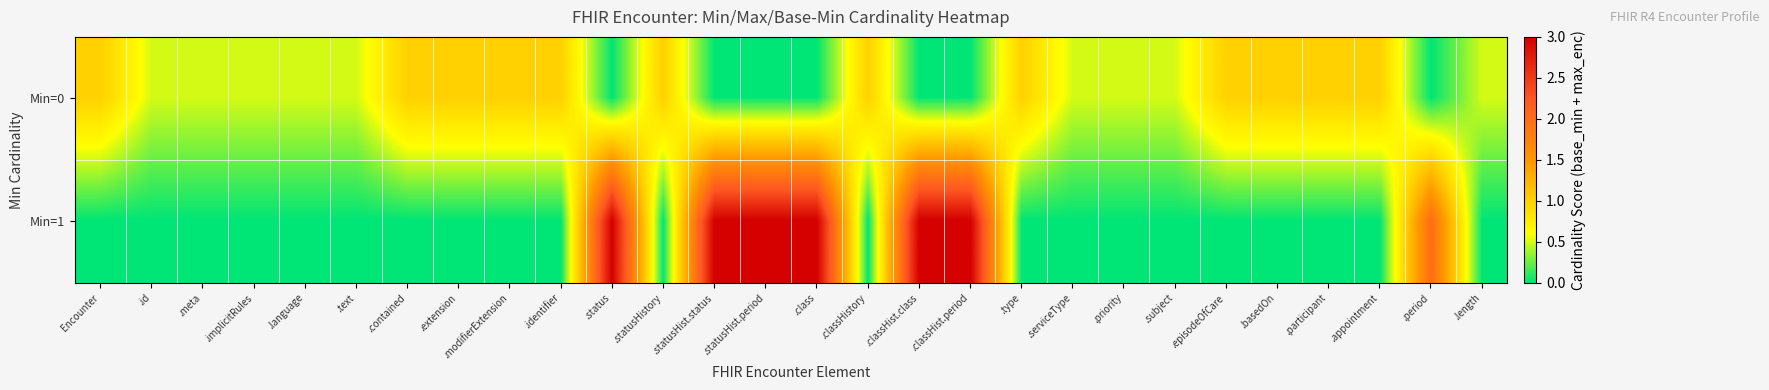

Reading left to right, what are all the values shown in this chart?

Min=0: Encounter=1.0	.id=0.5	.meta=0.5	.implicitRules=0.5	.language=0.5	.text=0.5	.contained=1.0	.extension=1.0	.modifierExtension=1.0	.identifier=1.0	.status=0.0	.statusHistory=1.0	.statusHist.status=0.0	.statusHist.period=0.0	.class=0.0	.classHistory=1.0	.classHist.class=0.0	.classHist.period=0.0	.type=1.0	.serviceType=0.5	.priority=0.5	.subject=0.5	.episodeOfCare=1.0	.basedOn=1.0	.participant=1.0	.appointment=1.0	.period=0.0	.length=0.5
Min=1: Encounter=0.0	.id=0.0	.meta=0.0	.implicitRules=0.0	.language=0.0	.text=0.0	.contained=0.0	.extension=0.0	.modifierExtension=0.0	.identifier=0.0	.status=3.0	.statusHistory=0.0	.statusHist.status=3.0	.statusHist.period=3.0	.class=3.0	.classHistory=0.0	.classHist.class=3.0	.classHist.period=3.0	.type=0.0	.serviceType=0.0	.priority=0.0	.subject=0.0	.episodeOfCare=0.0	.basedOn=0.0	.participant=0.0	.appointment=0.0	.period=2.0	.length=0.0